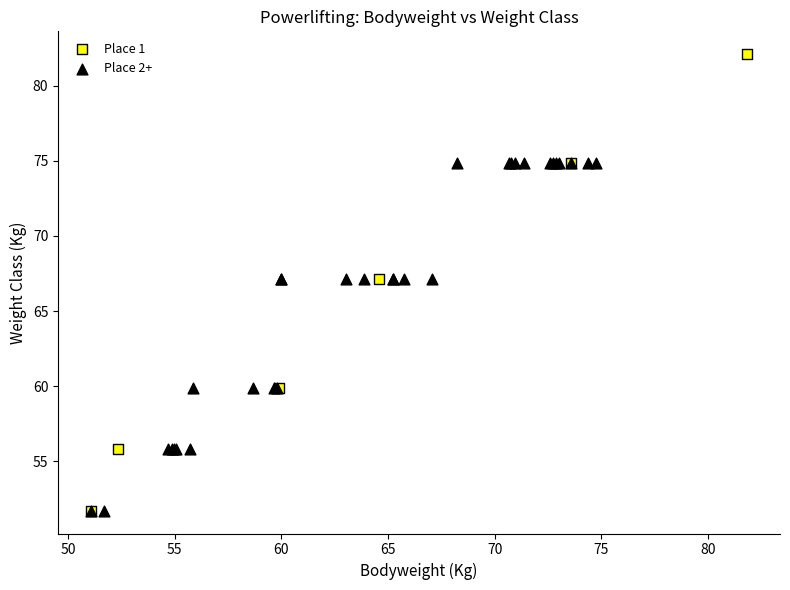

Which series contains the highest Y value?

Place 1